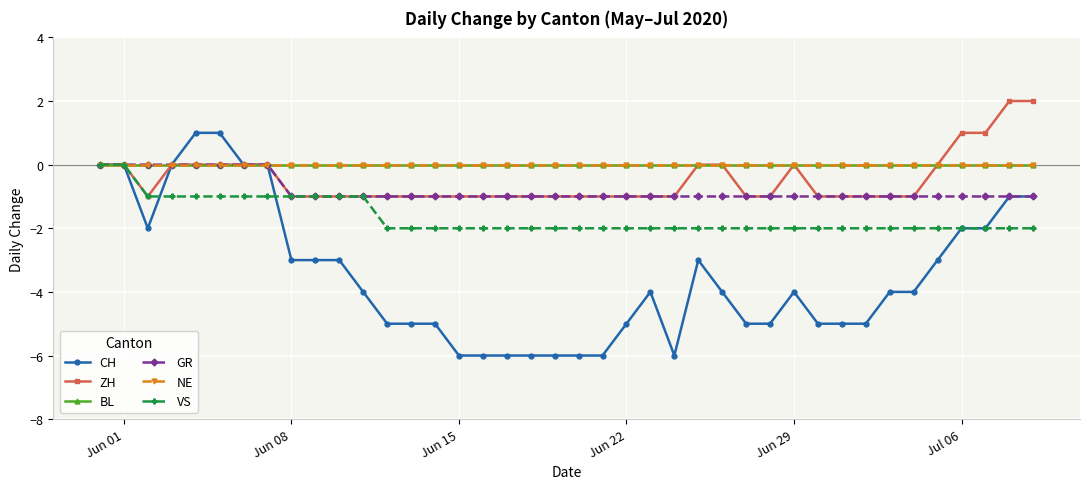

True or false: BL and NE cross at least once.

False